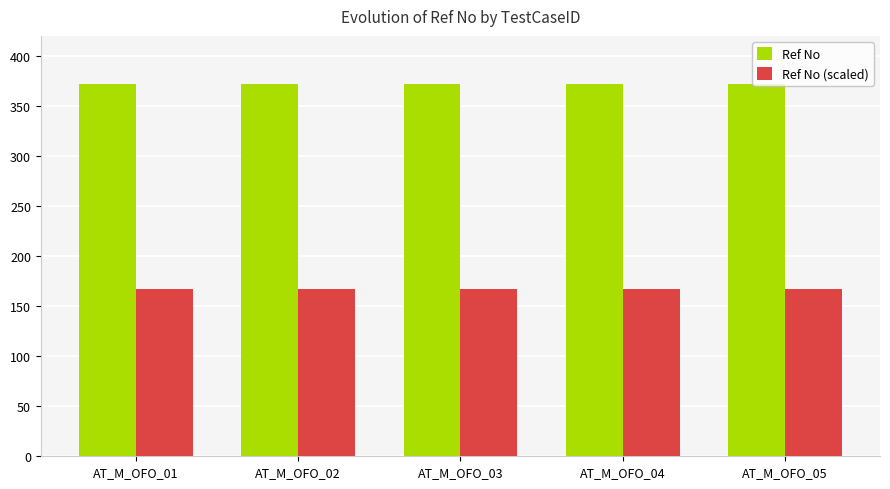

How many data points does each series have?

5